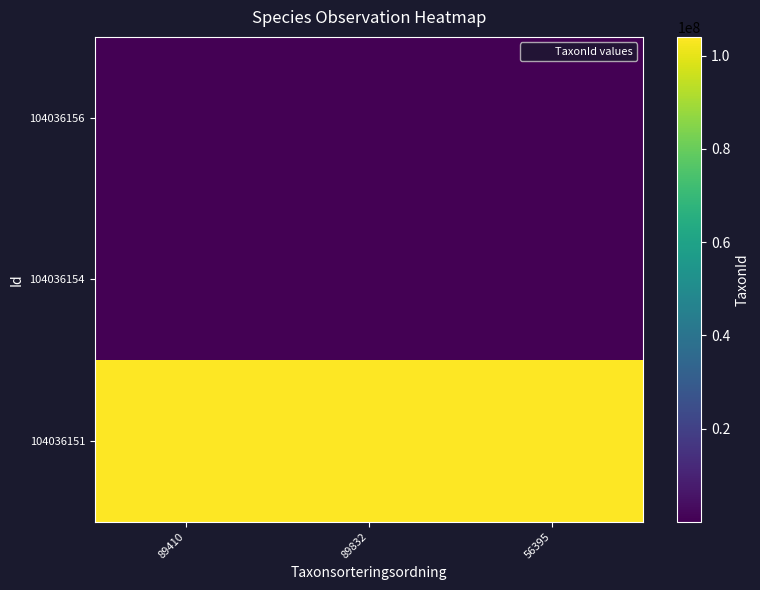

At 56395, list the series in order from largest to smallest.

104036151, 104036156, 104036154